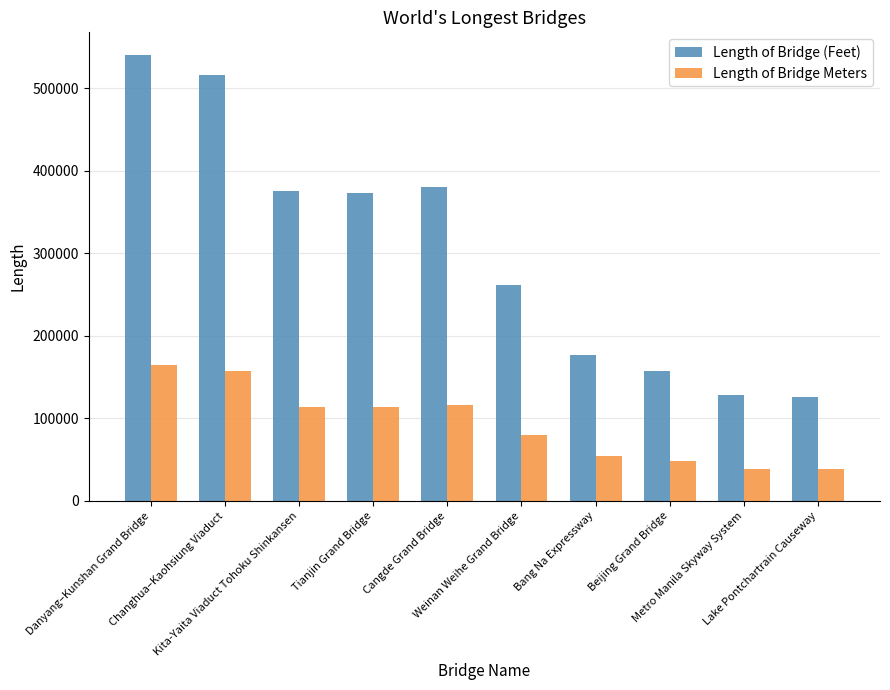

List the series in order of their peak value, lowest first.

Length of Bridge Meters, Length of Bridge (Feet)